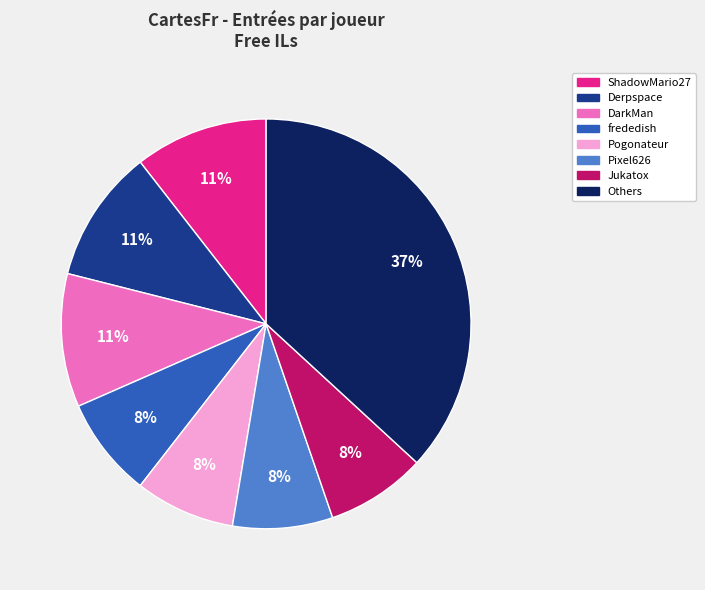

To the nearest percent, what is the average slice percentage?

12%